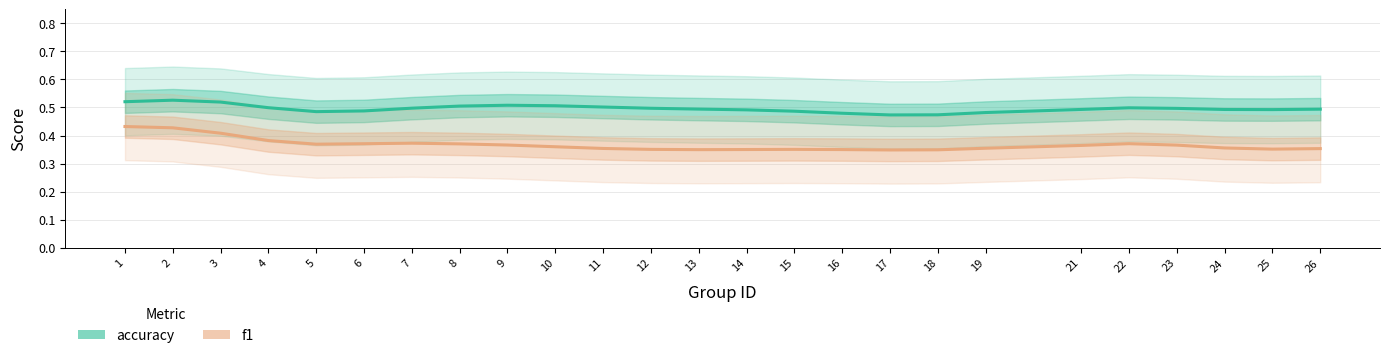

The f1 series shows 0.4 at 3. True or false?

True